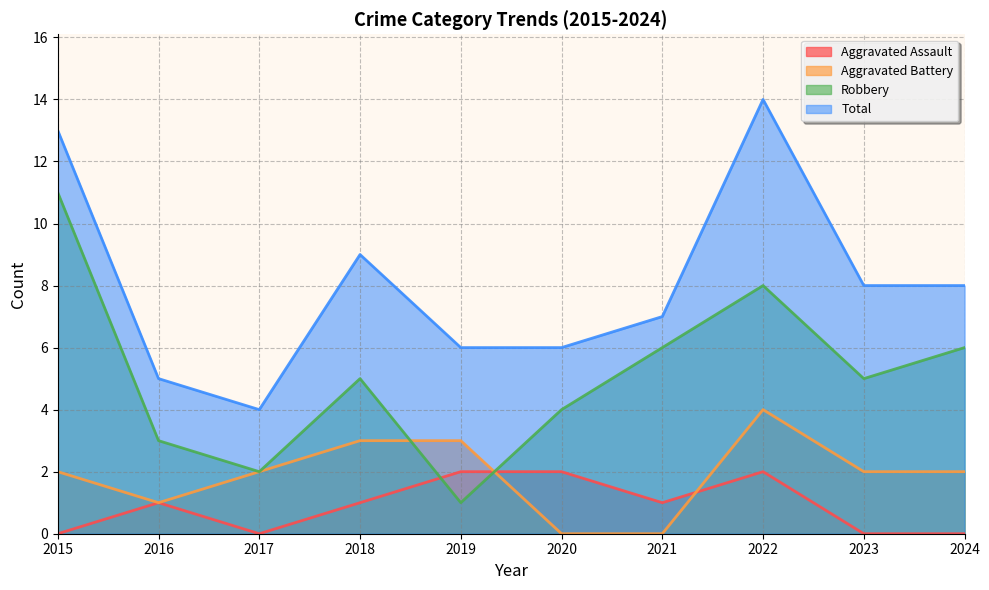

At which category is the sum across all series the highest?

2022